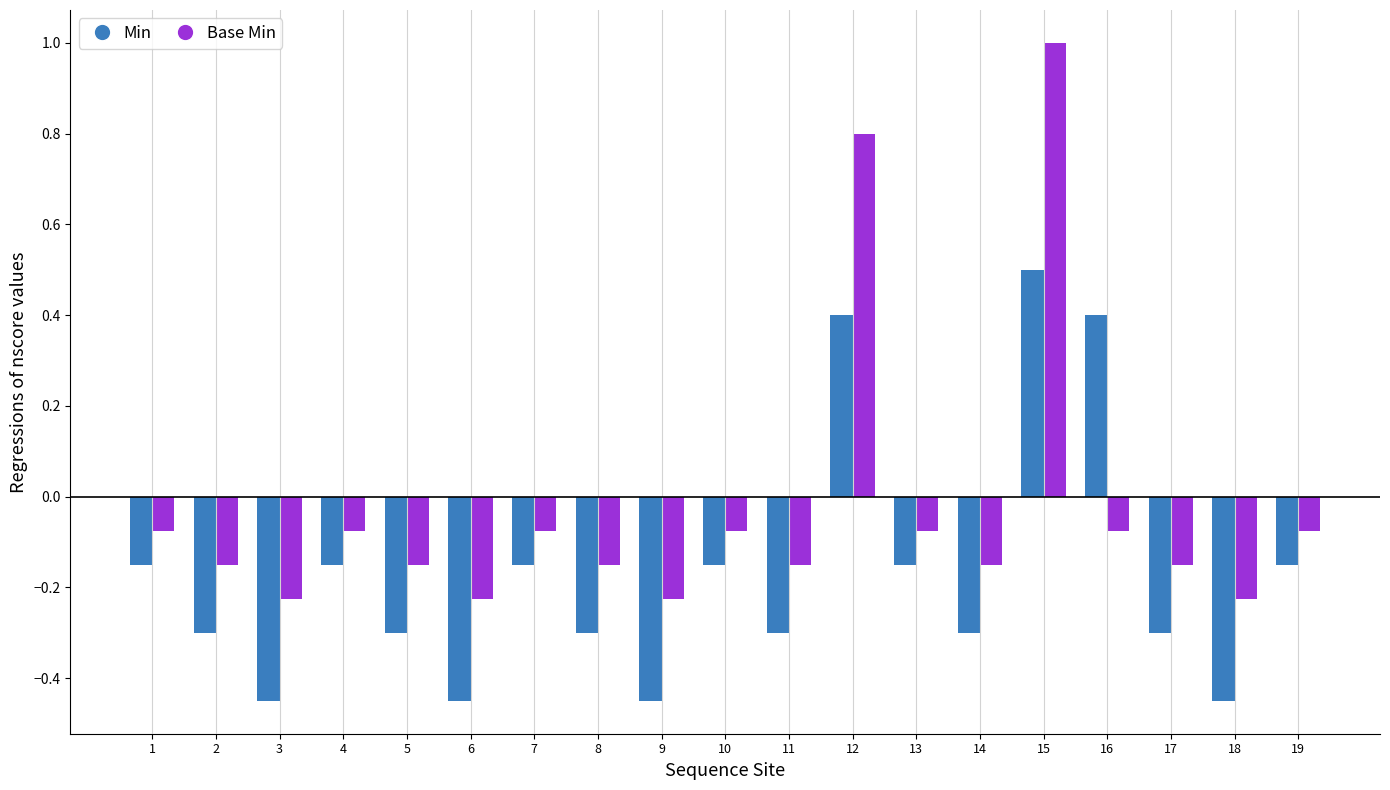

How many negative values does the Base Min series have?

17